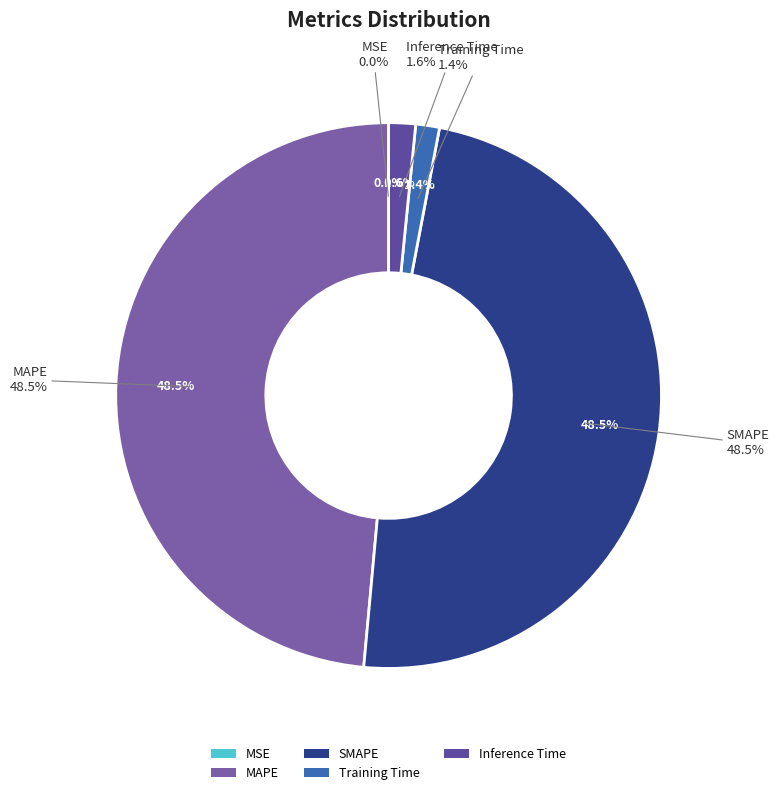

Which slice is the smallest?

MSE